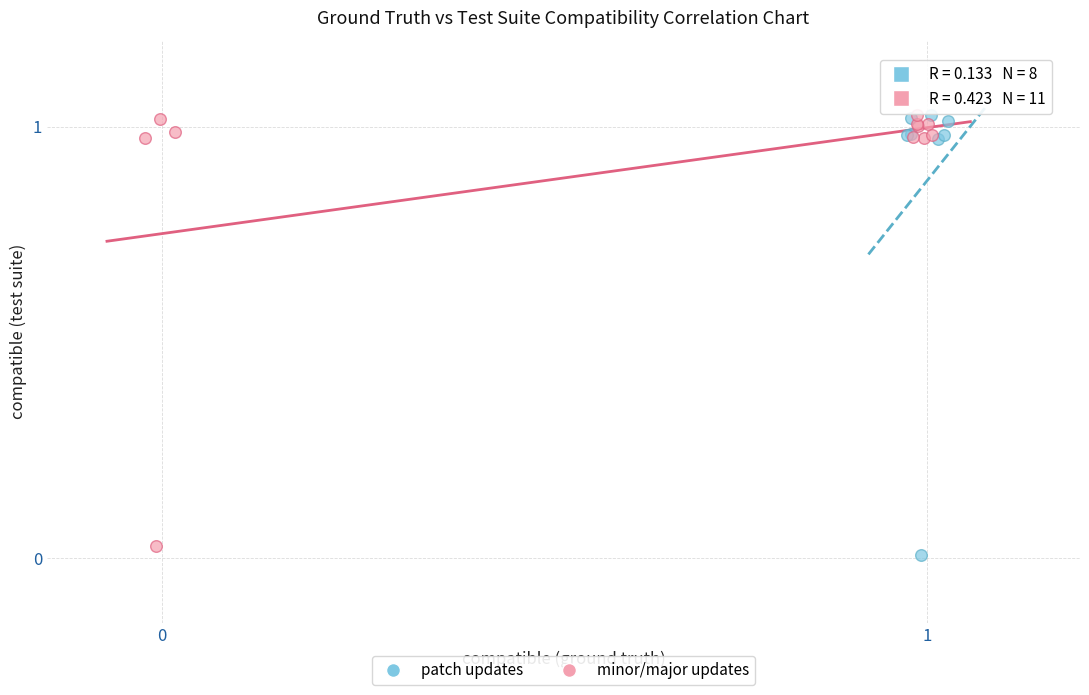

What are all the series names shown in the legend?

patch updates, minor/major updates